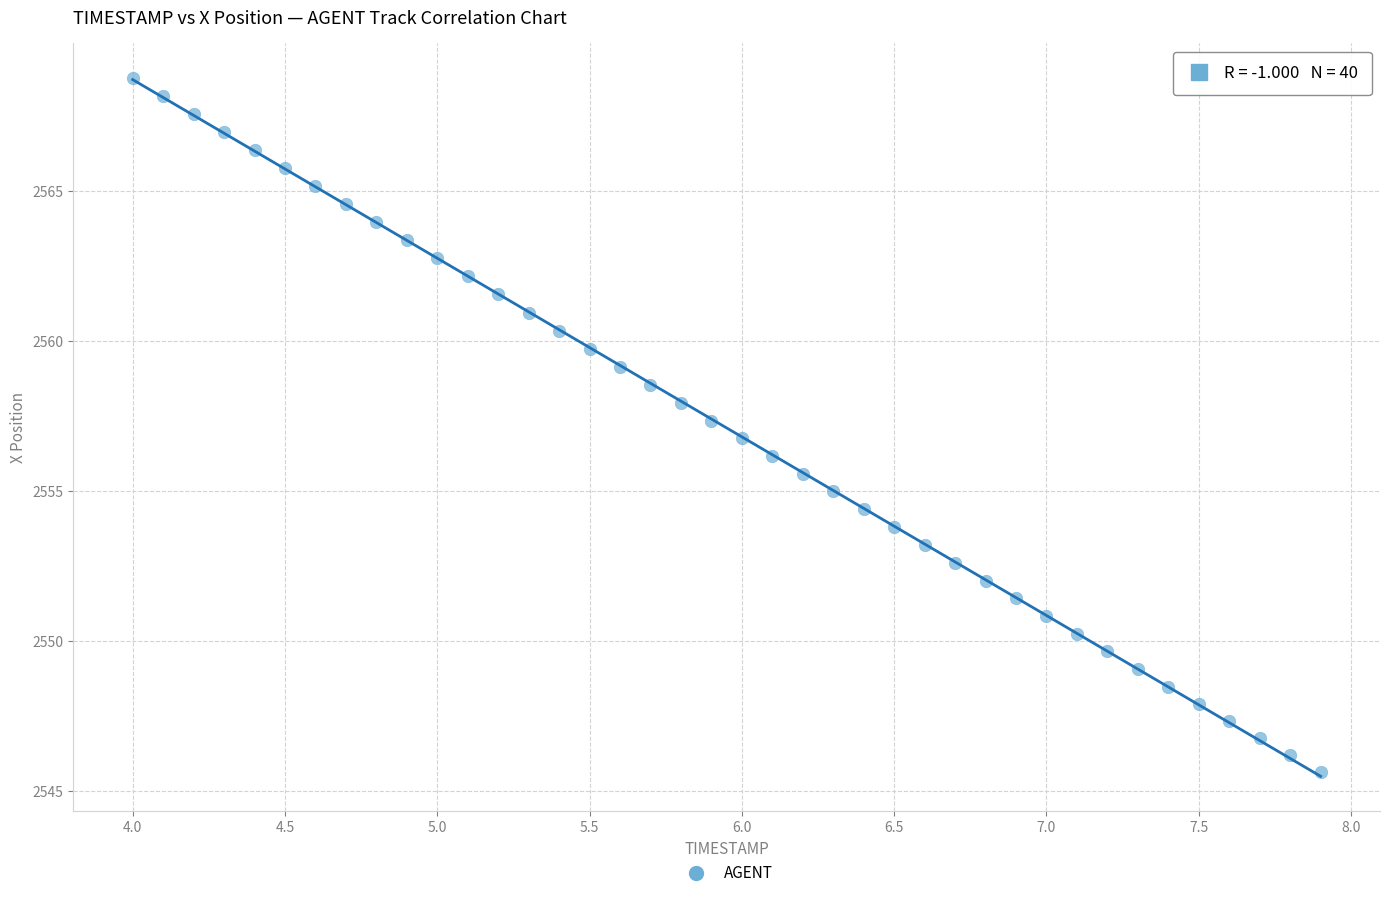

What is the range of Y values (max minus min)?

23.1